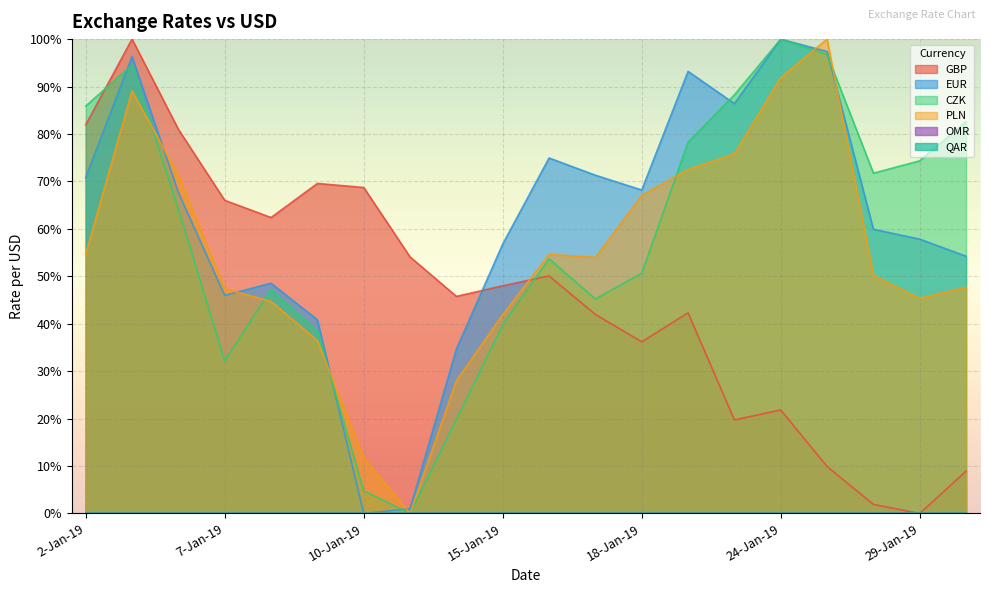

What is the label of the 9th point from the right?

17-Jan-19